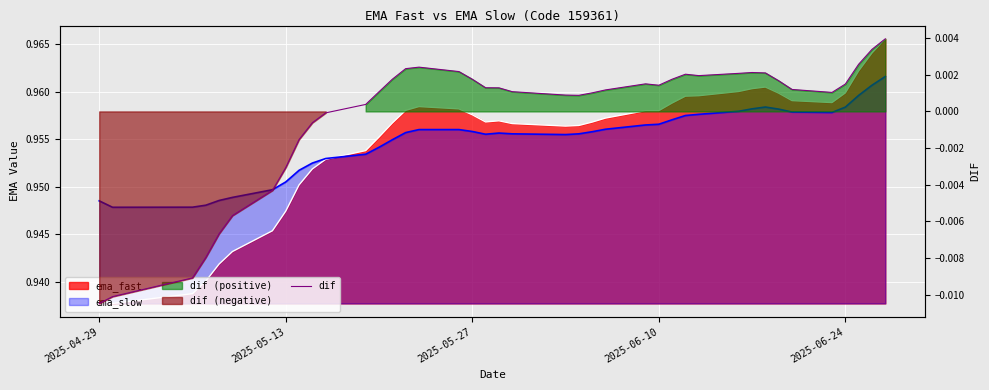

At which category does the chart reach its minimum across all series?

2025-04-29